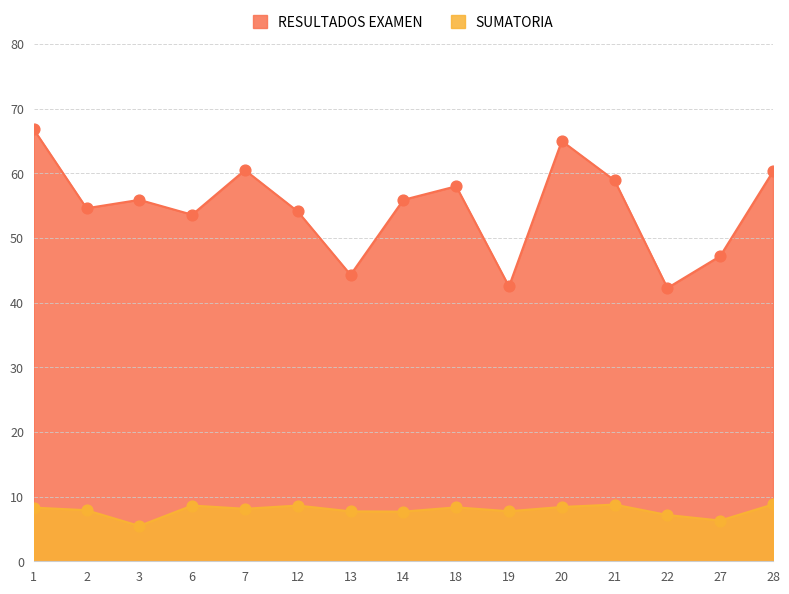

Which series contains the lowest Y value?

SUMATORIA